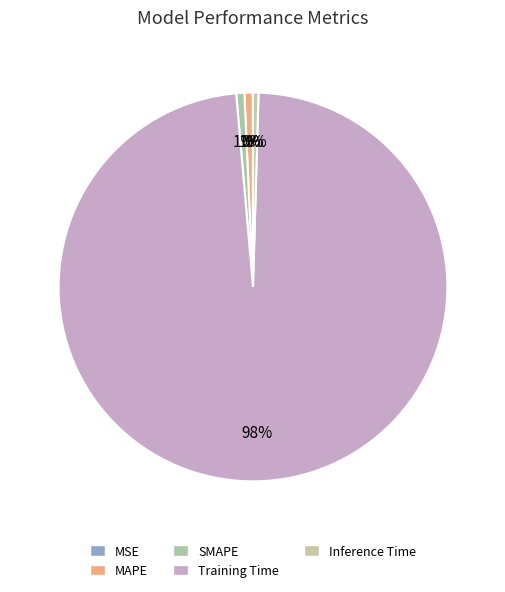

Which has a higher value, MSE or SMAPE?

SMAPE